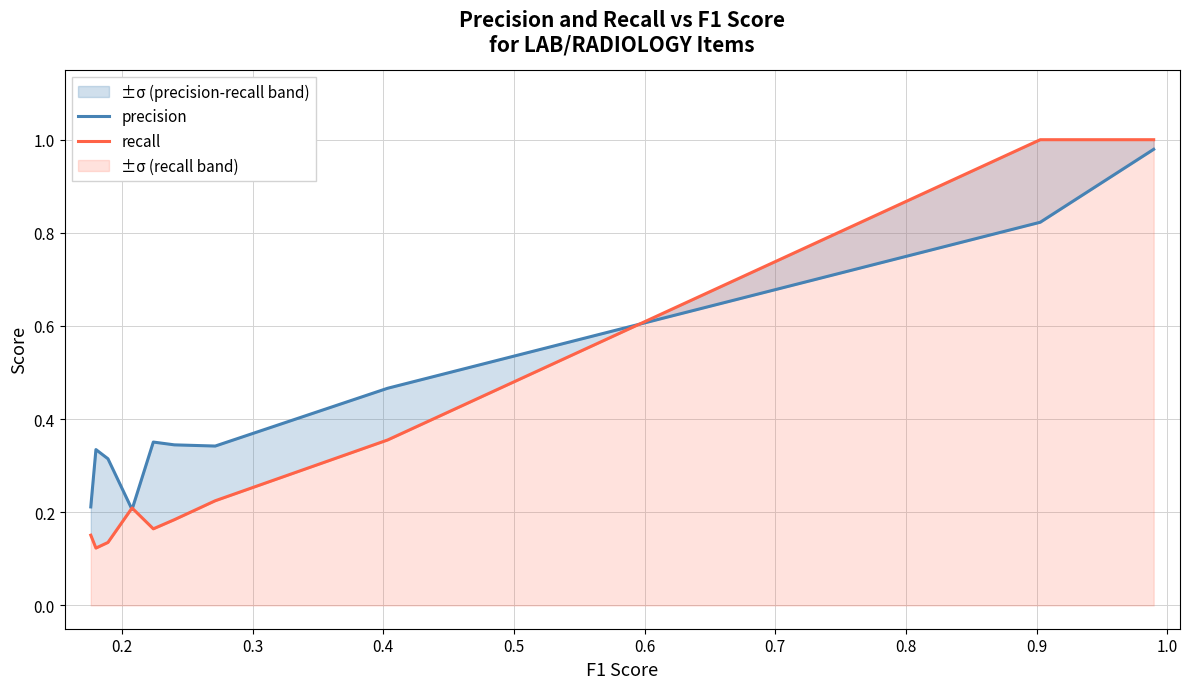

At which label does recall reach its peak?

0.9